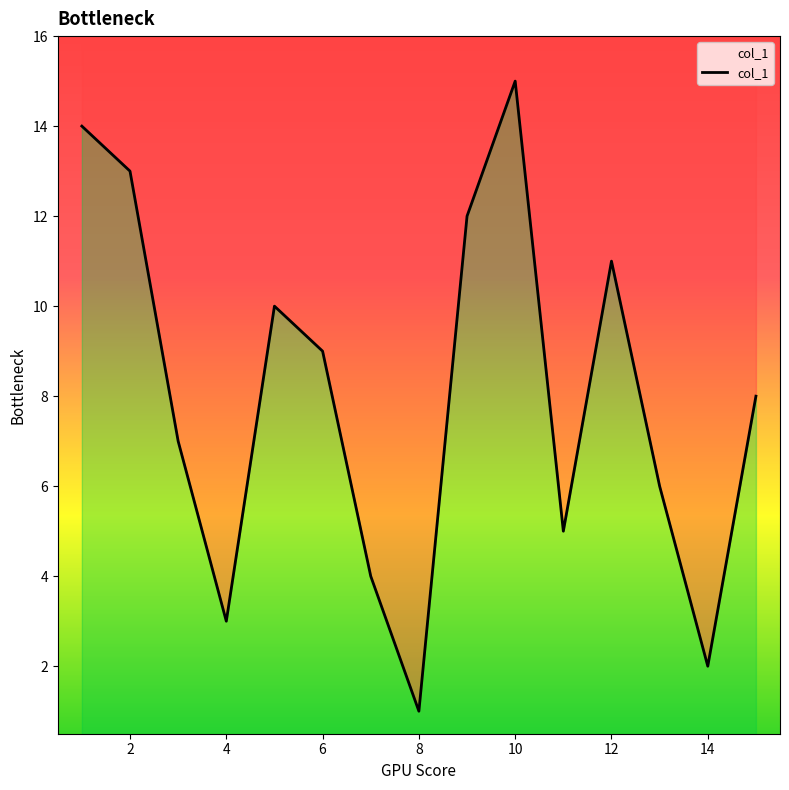

The chart shows a value of 3 at 4. True or false?

True